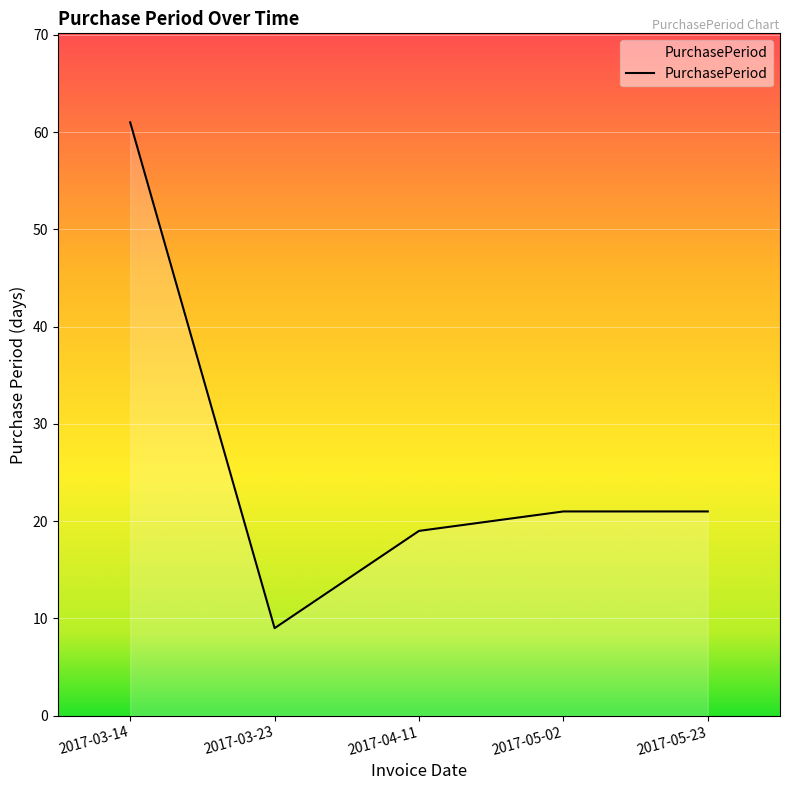

Is it true that the value at 2017-03-23 is 14?

False